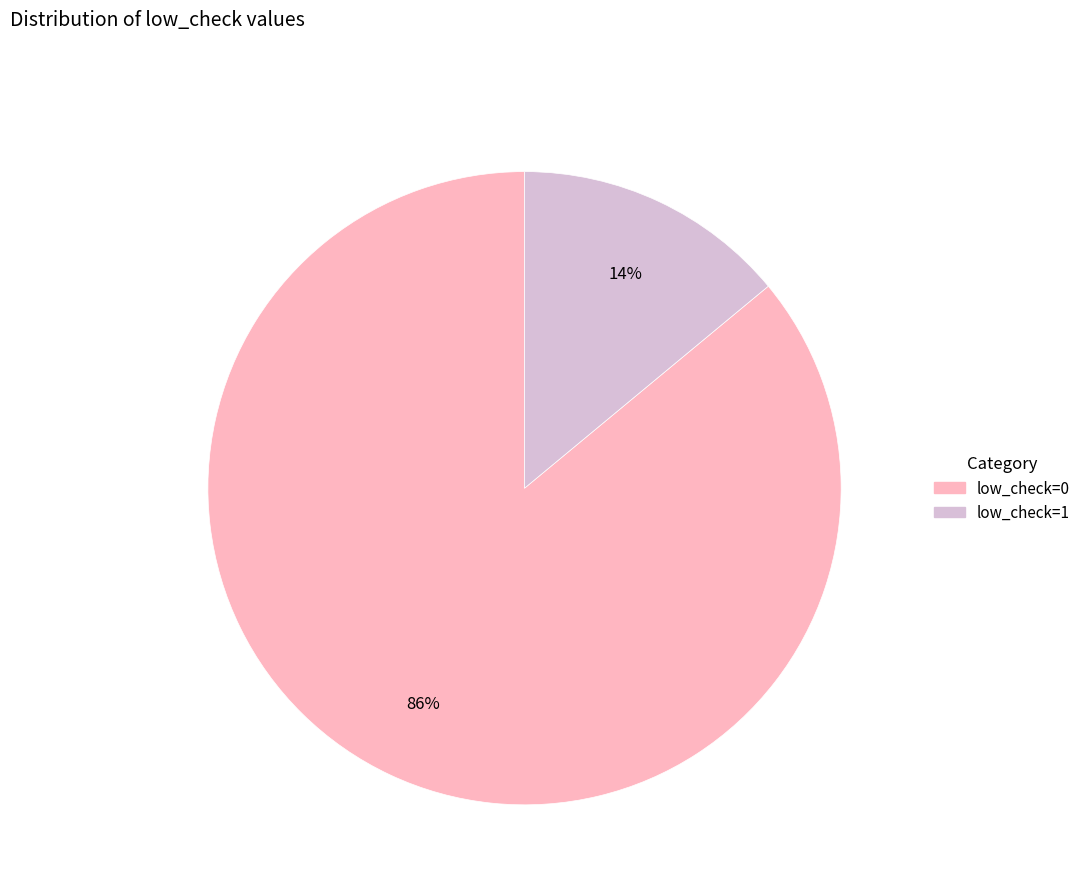

True or false: low_check=1 accounts for 14% of the total.

True